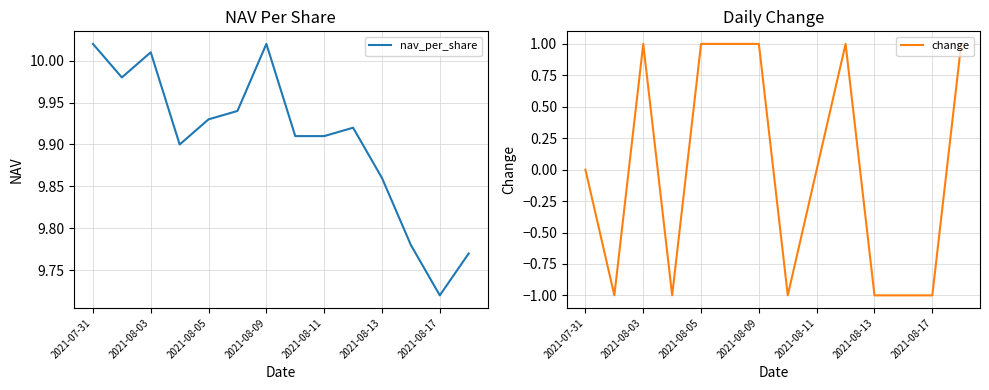

Which category has the lowest value in the nav_per_share series?

2021-08-17